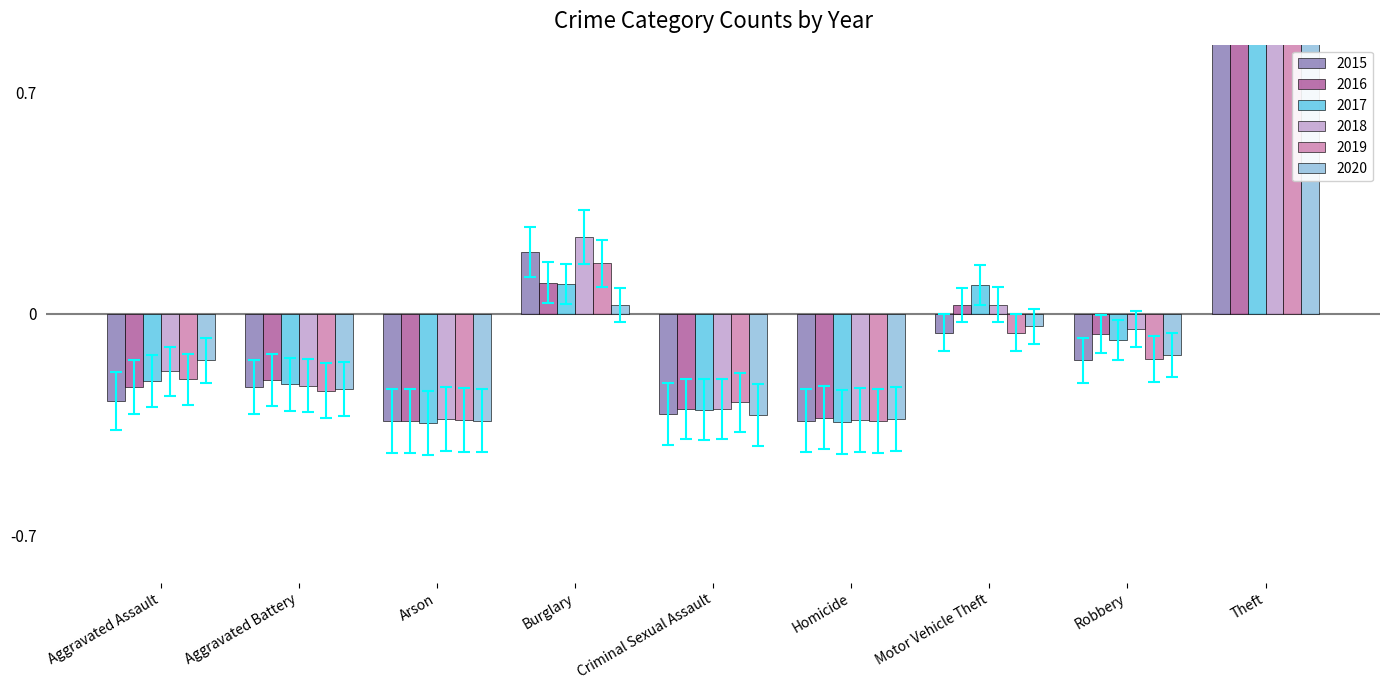

Reading left to right, list all the values displayed in this chart.

2015: -0.3	-0.2	-0.3	0.2	-0.3	-0.3	-0.1	-0.1	1.1
2016: -0.2	-0.2	-0.3	0.1	-0.3	-0.3	0.0	-0.1	1.2
2017: -0.2	-0.2	-0.3	0.1	-0.3	-0.3	0.1	-0.1	1.7
2018: -0.2	-0.2	-0.3	0.2	-0.3	-0.3	0.0	-0.0	1.4
2019: -0.2	-0.2	-0.3	0.2	-0.3	-0.3	-0.1	-0.1	1.6
2020: -0.1	-0.2	-0.3	0.0	-0.3	-0.3	-0.0	-0.1	1.3